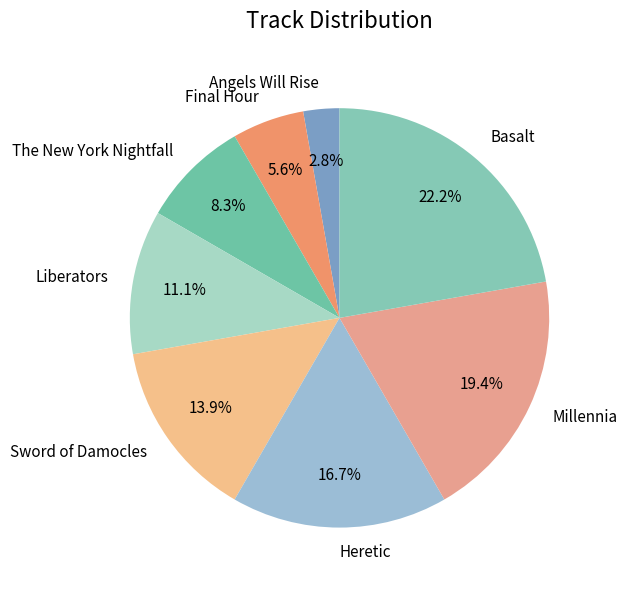

How many segments does this pie chart have?

8